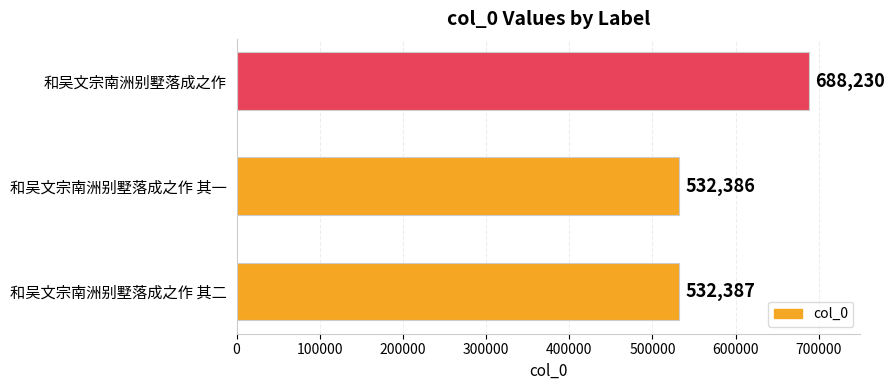

How many series are shown in this chart?

1